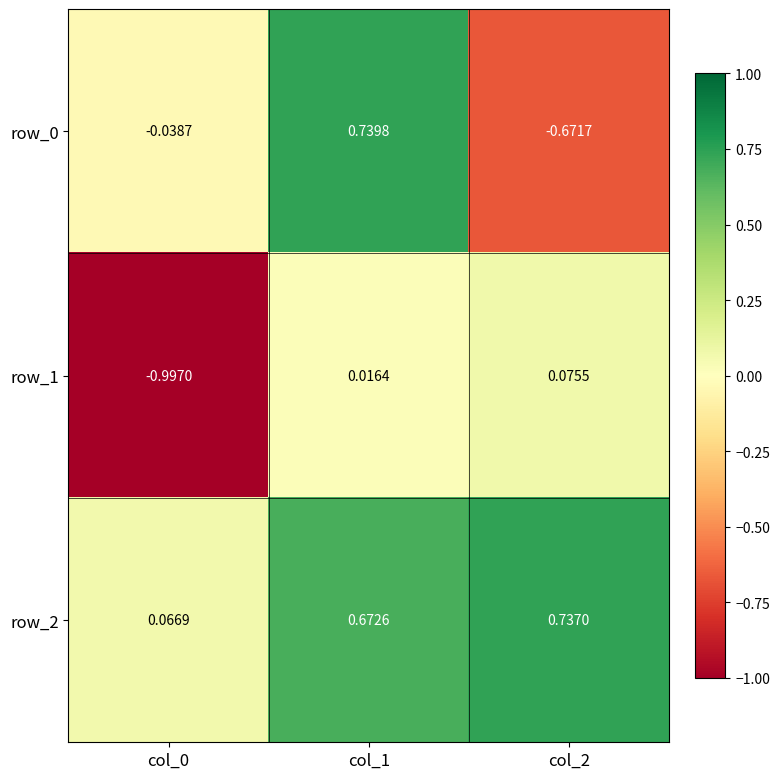

Is the value of row_0 at col_1 greater than the value of row_1 at col_1?

Yes